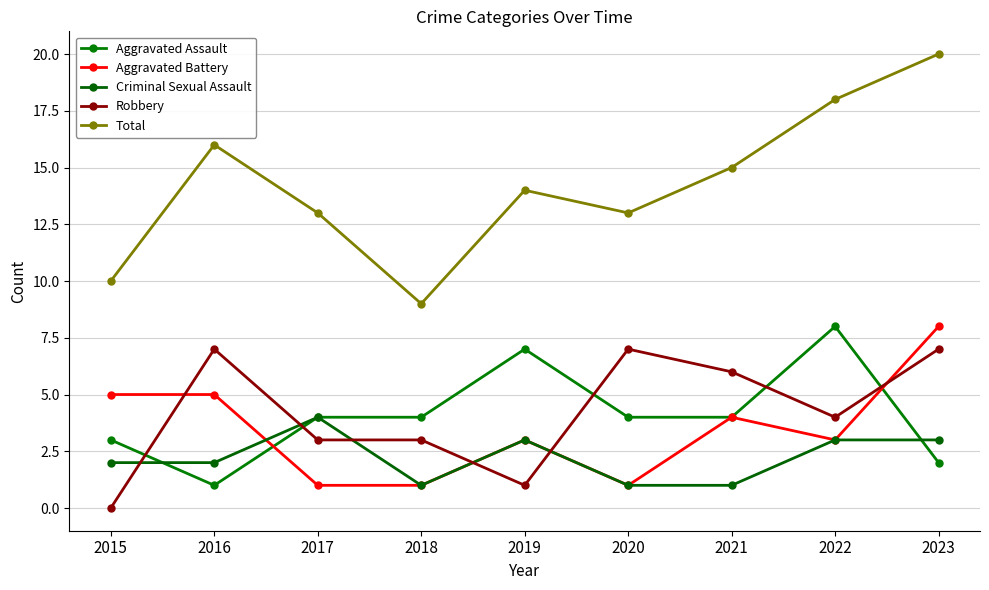

Rank the categories by Total value from lowest to highest.

2018, 2015, 2017, 2020, 2019, 2021, 2016, 2022, 2023